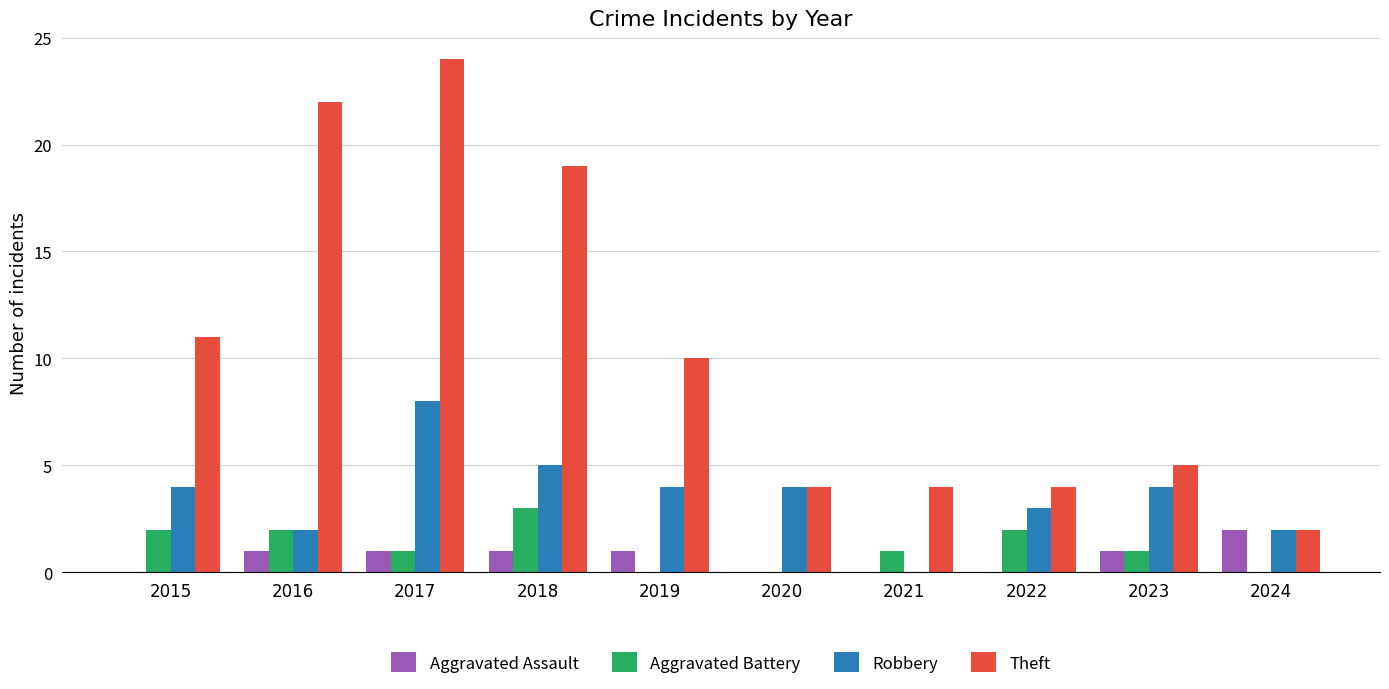

Which series has the largest range (max minus min)?

Theft